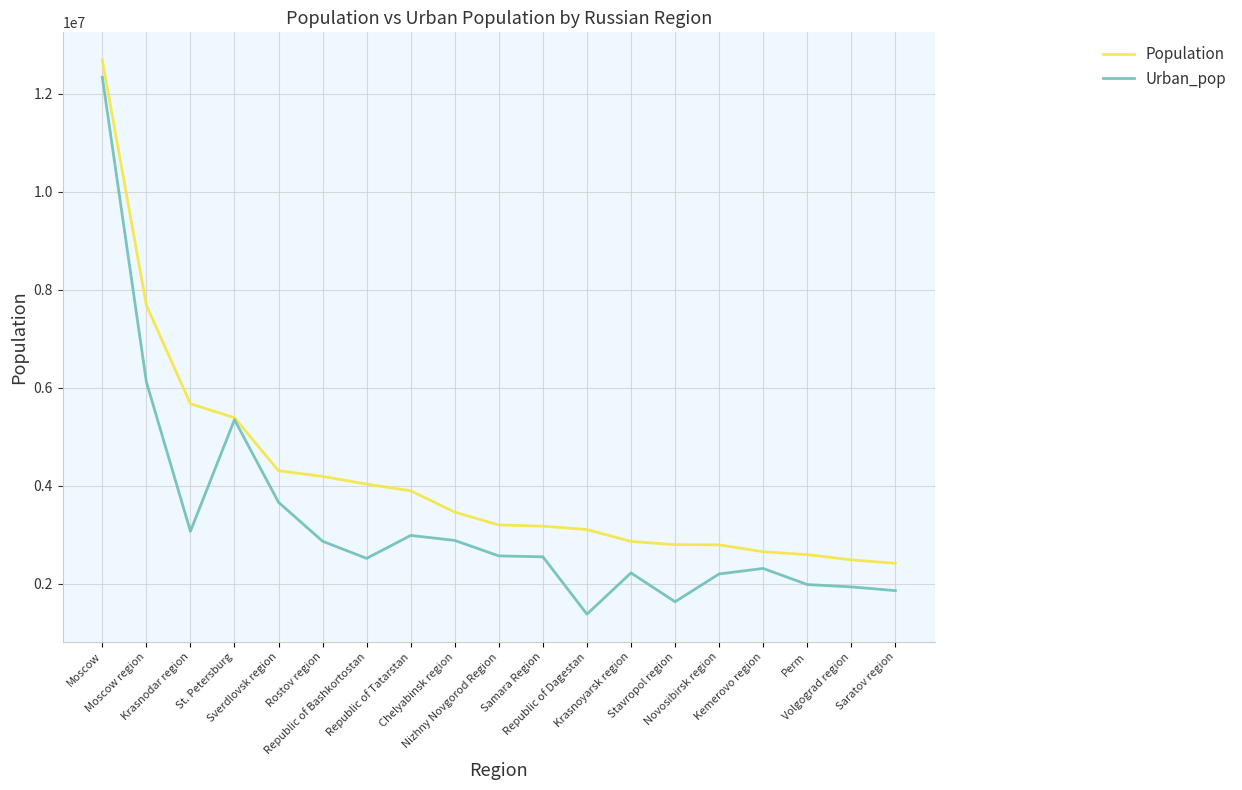

Which series has the largest range (max minus min)?

Urban_pop